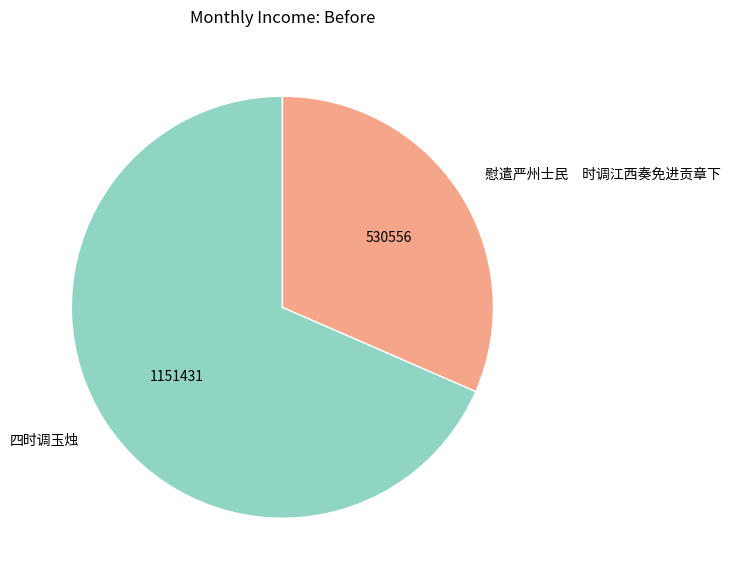

Approximately how many times larger is the value at 四时调玉烛 compared to 慰遣严州士民 时调江西奏免进贡章下?

2.2